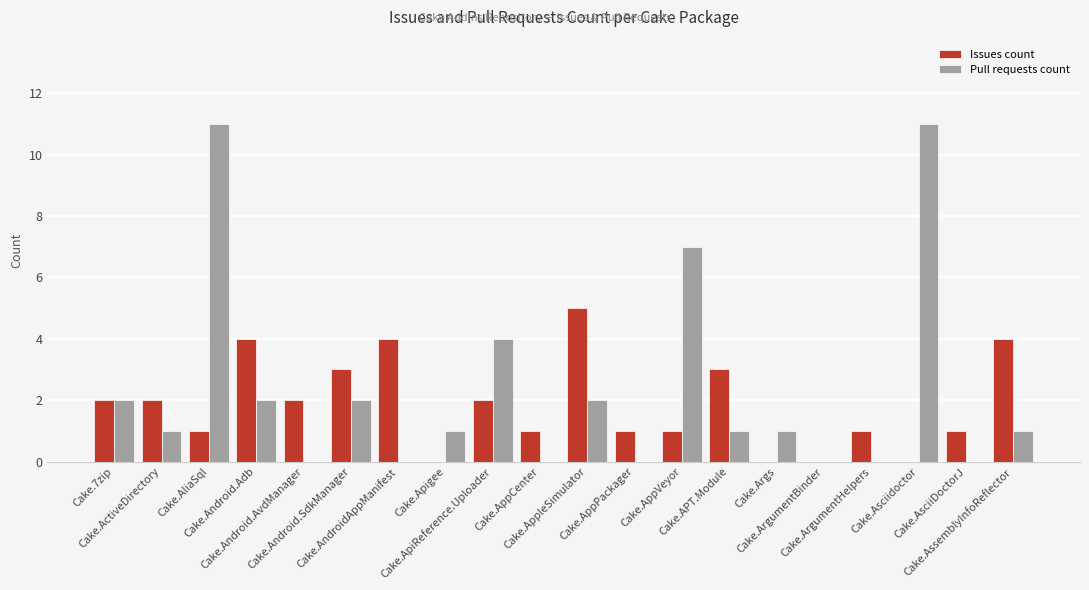

Reading left to right, extract all data points from this chart.

Issues count: 2	2	1	4	2	3	4	0	2	1	5	1	1	3	0	0	1	0	1	4
Pull requests count: 2	1	11	2	0	2	0	1	4	0	2	0	7	1	1	0	0	11	0	1